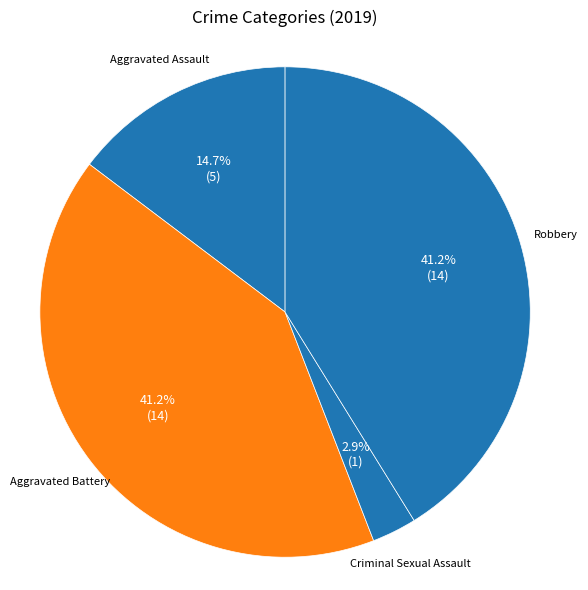

Which category has the biggest portion of the pie?

Aggravated Battery